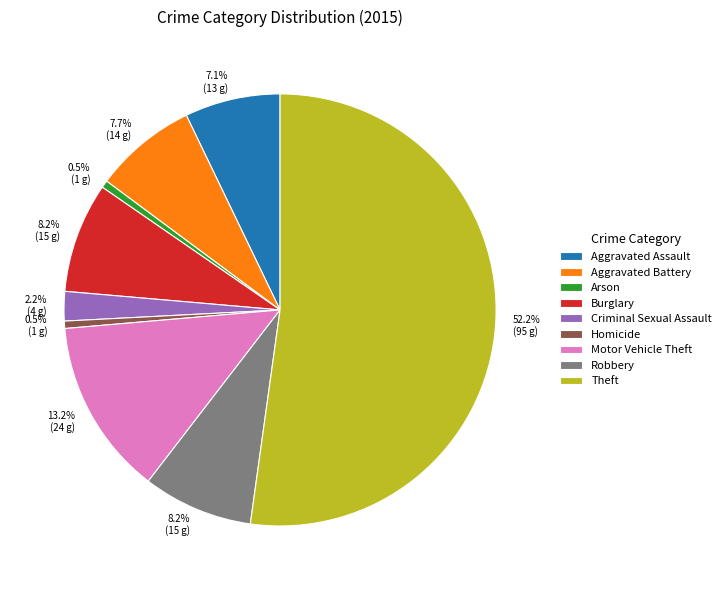

To the nearest percent, what portion does Burglary represent?

8%